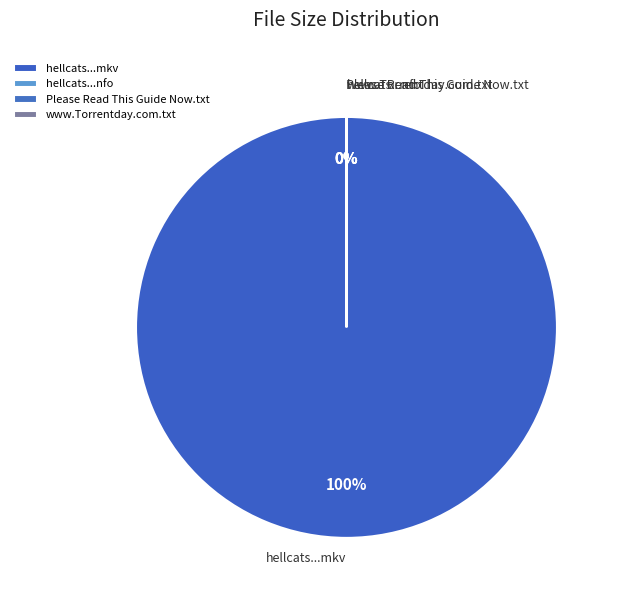

To the nearest percent, what is the difference between the largest and smallest slice percentages?

100%